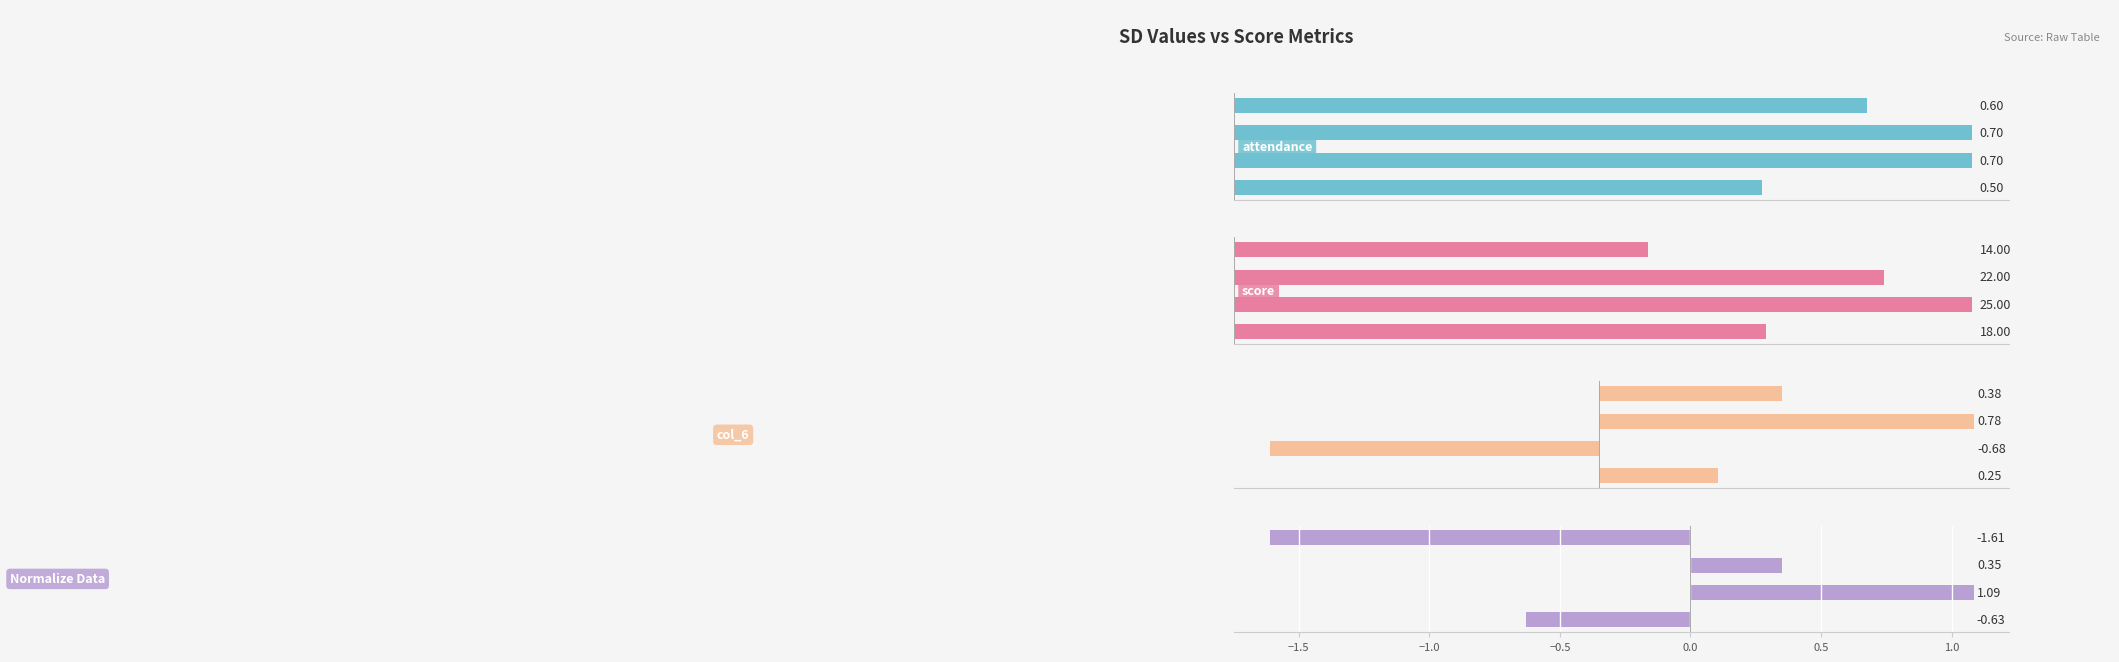

What are all the series names shown in the legend?

attendance, score, col_6, Normalize Data